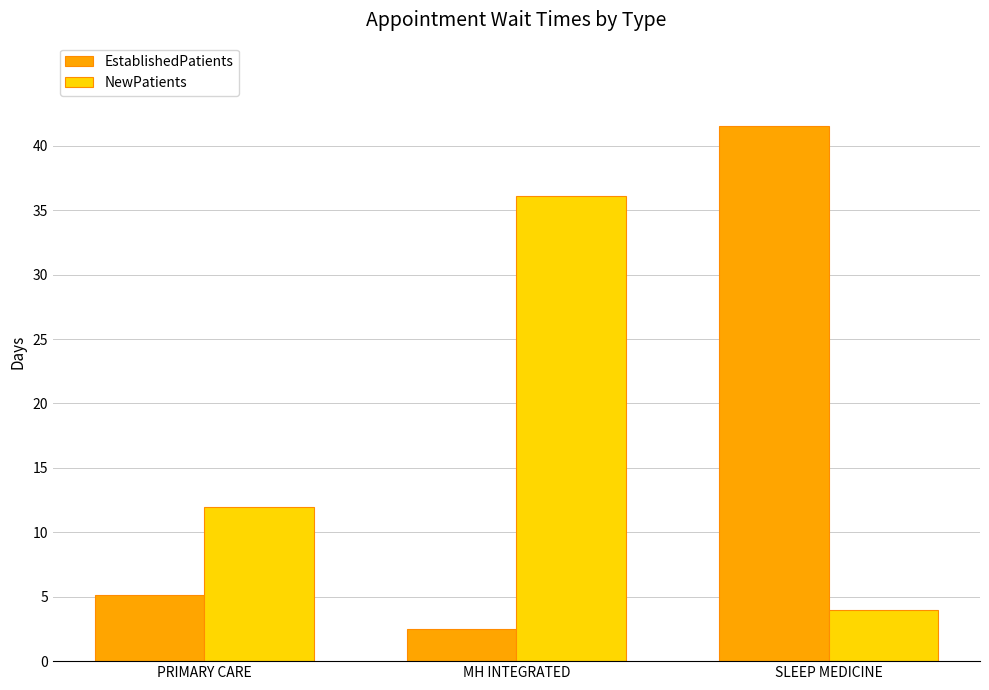

What is the average value of the NewPatients series?

17.4